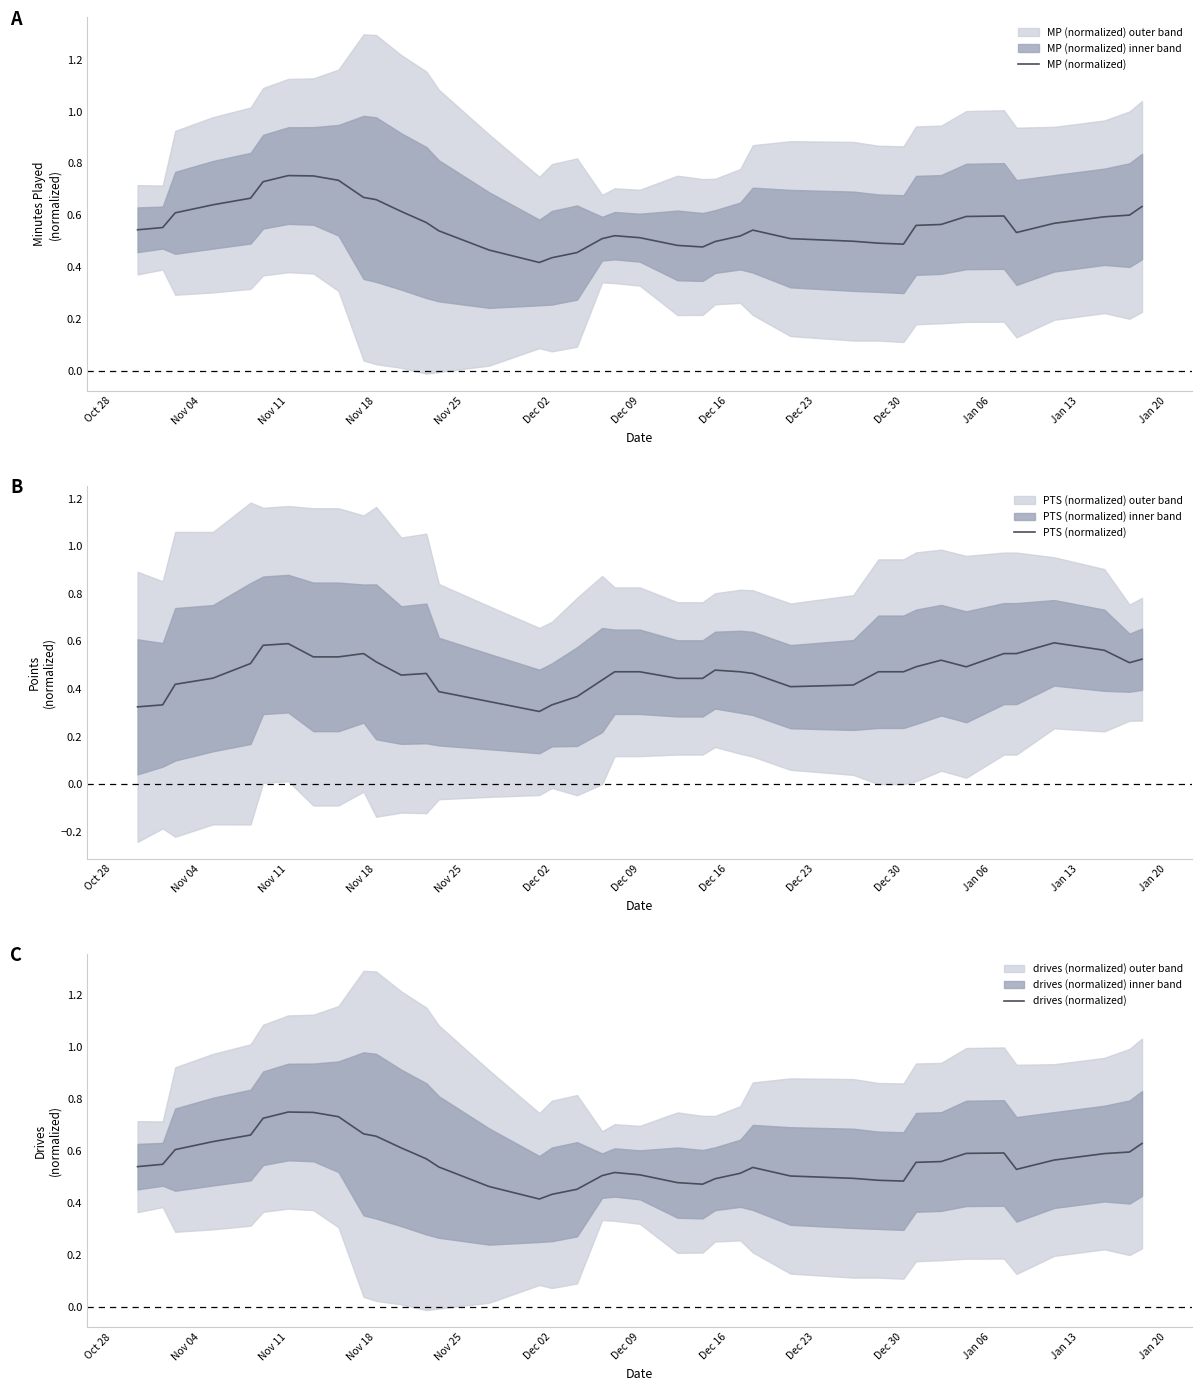

What are all the series names shown in the legend?

MP (normalized), PTS (normalized), drives (normalized)